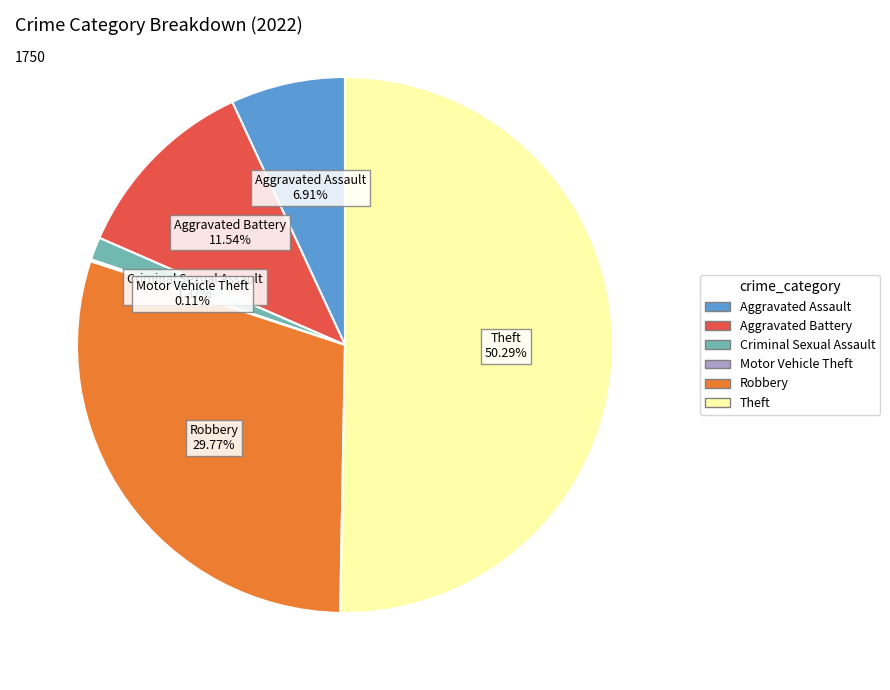

Is there a majority slice in this chart?

Yes